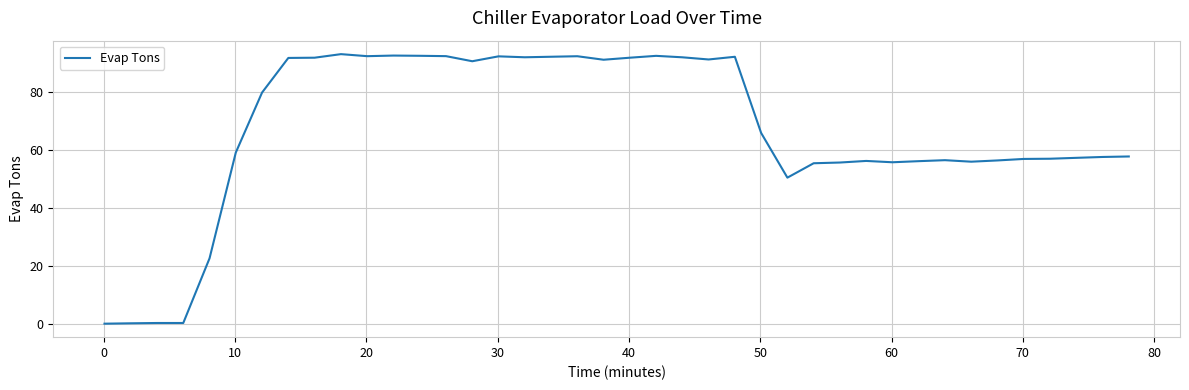

What is the difference between the maximum and second lowest values?

92.9